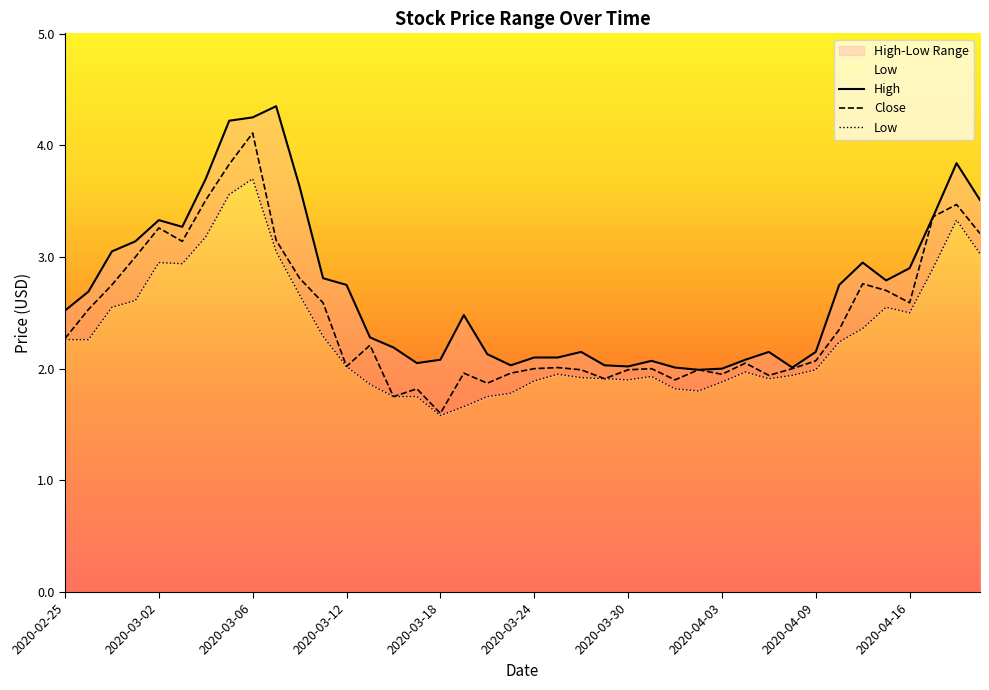

At how many categories does at least one series exceed 2?

38